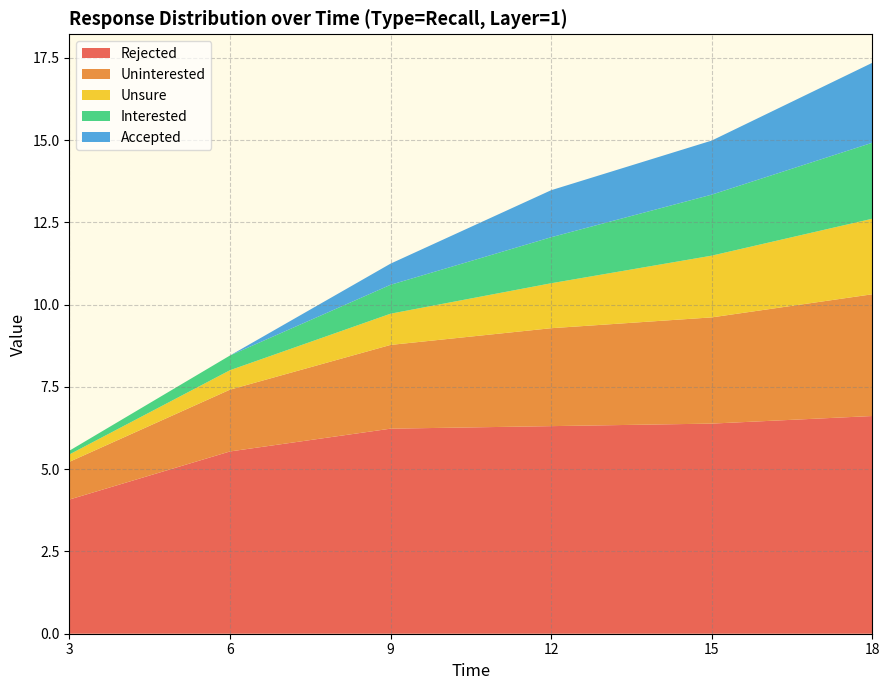

Reading right to left, extract all data points from this chart.

Rejected: 18=6.6	15=6.4	12=6.3	9=6.2	6=5.5	3=4.1
Uninterested: 18=3.7	15=3.2	12=3.0	9=2.5	6=1.9	3=1.1
Unsure: 18=2.3	15=1.9	12=1.4	9=0.9	6=0.6	3=0.2
Interested: 18=2.3	15=1.9	12=1.4	9=0.9	6=0.4	3=0.1
Accepted: 18=2.4	15=1.6	12=1.4	9=0.6	6=0.0	3=0.0